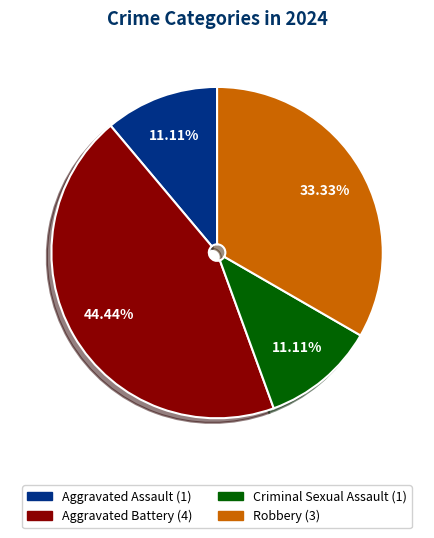

Which category has the biggest portion of the pie?

Aggravated Battery